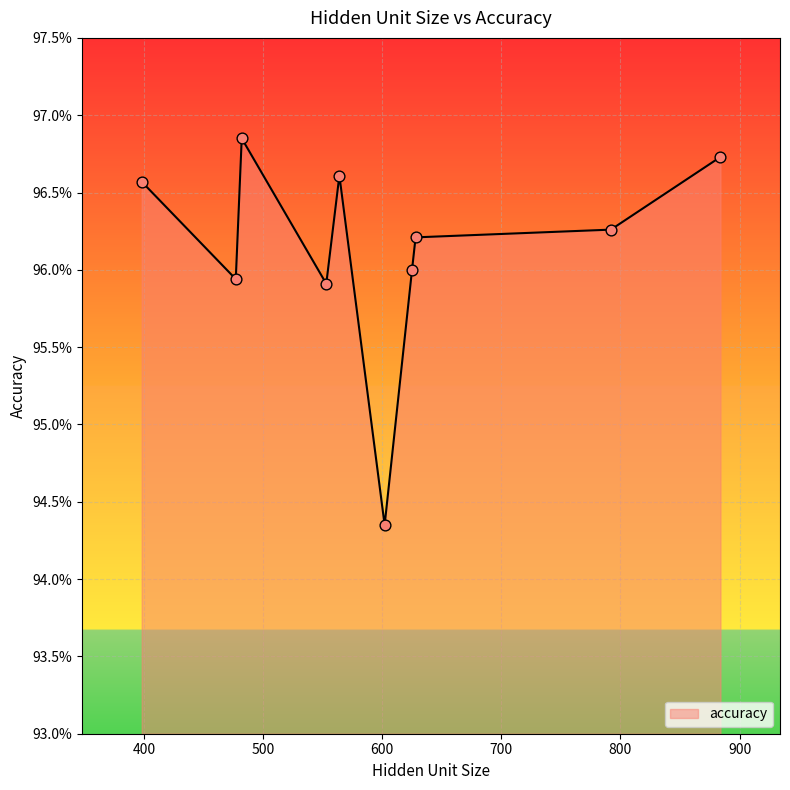

Does the chart have visible grid lines?

Yes